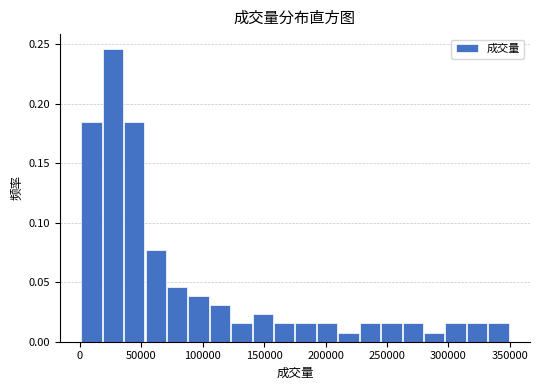

Around what value on the x-axis is the tallest bar? Give the approximate position of its centre, as read against the axis.

25000